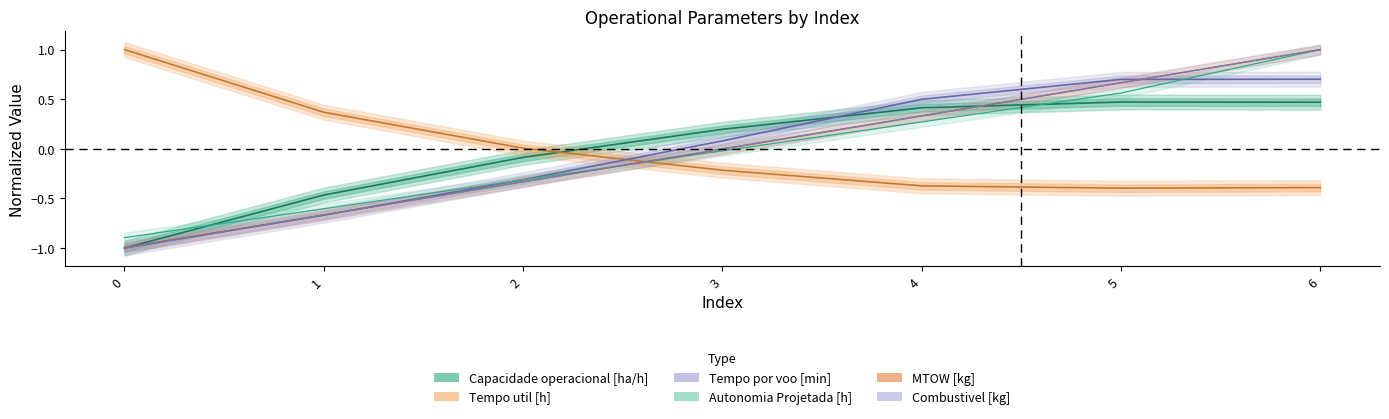

The value of MTOW [kg] at 3 is -0.0. True or false?

True